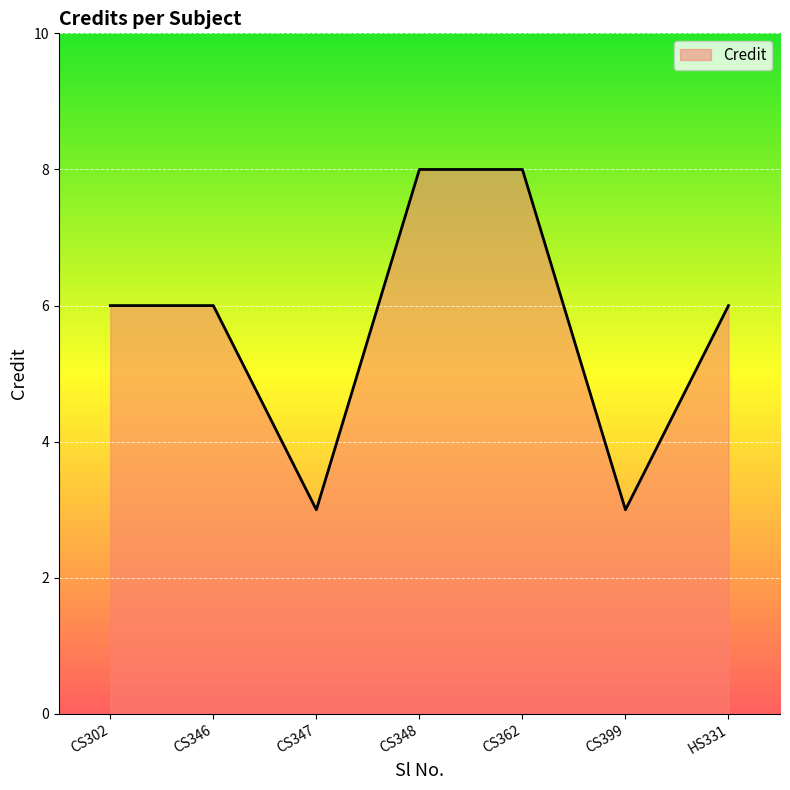

Which has a higher value, CS362 or CS346?

CS362